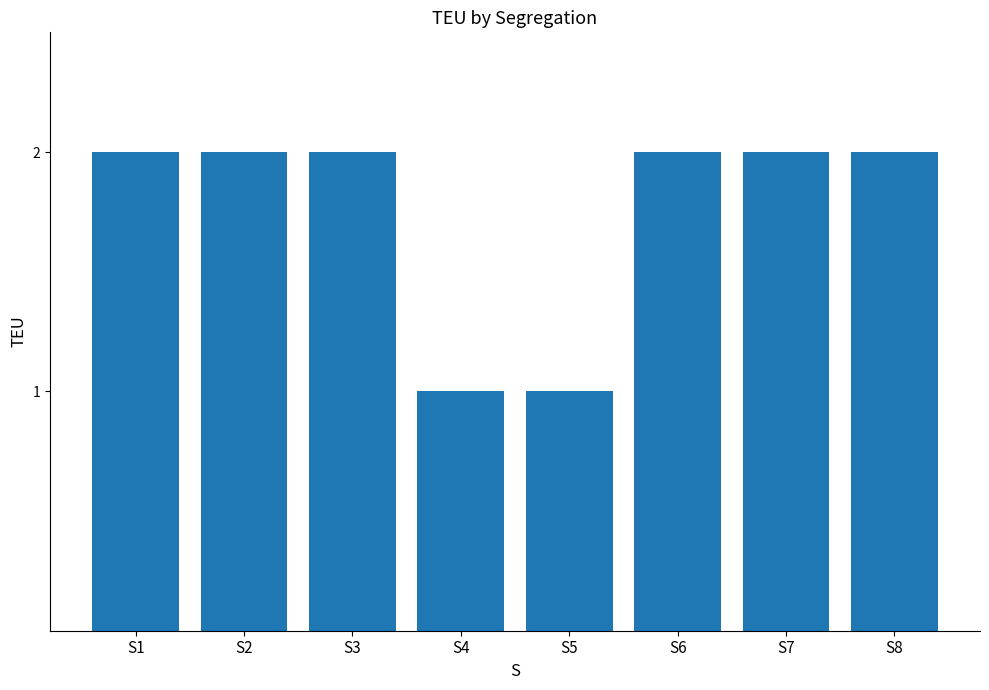

What is the sum of all values?

14